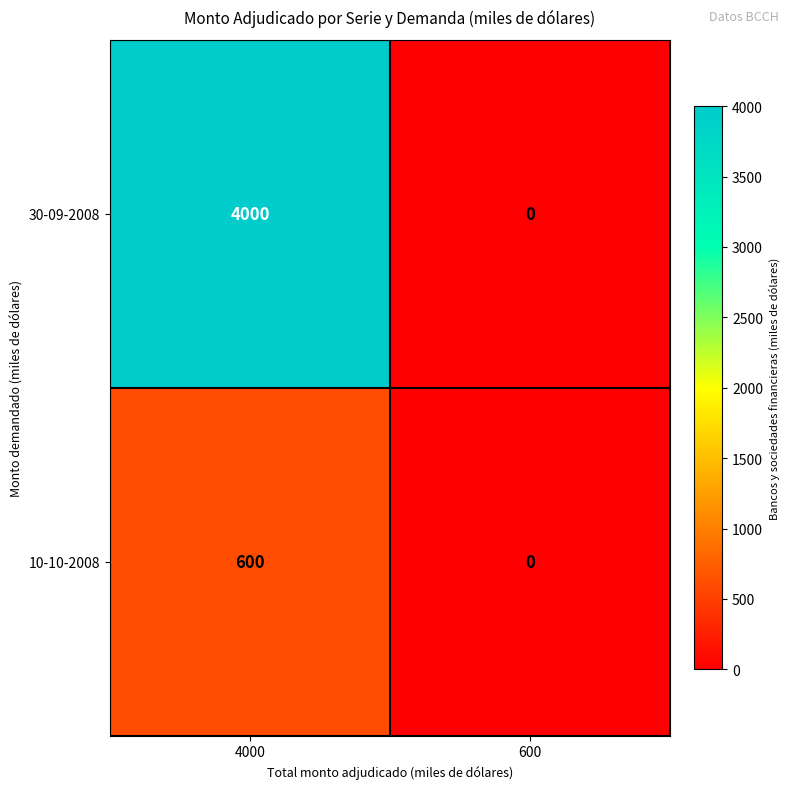

Is it true that 10-10-2008 equals 600 at 4000?

True